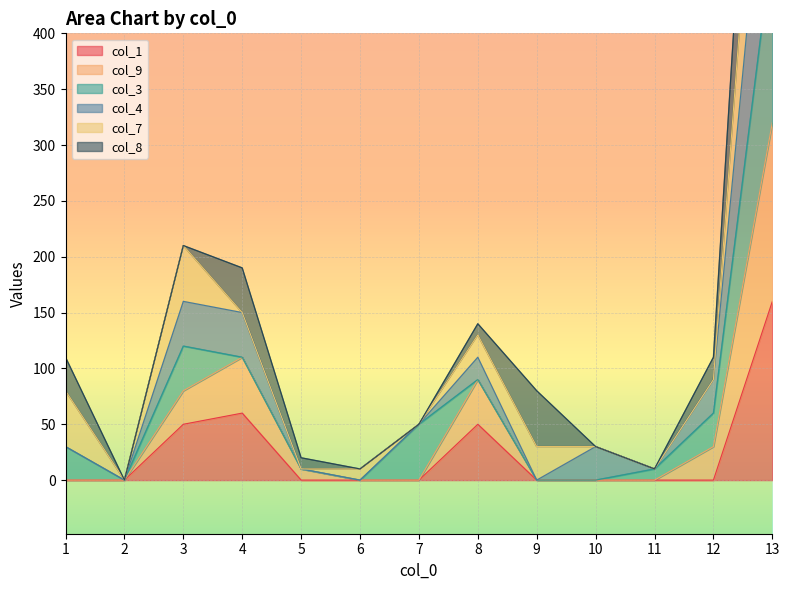

What is the sum of all col_1 values?

320